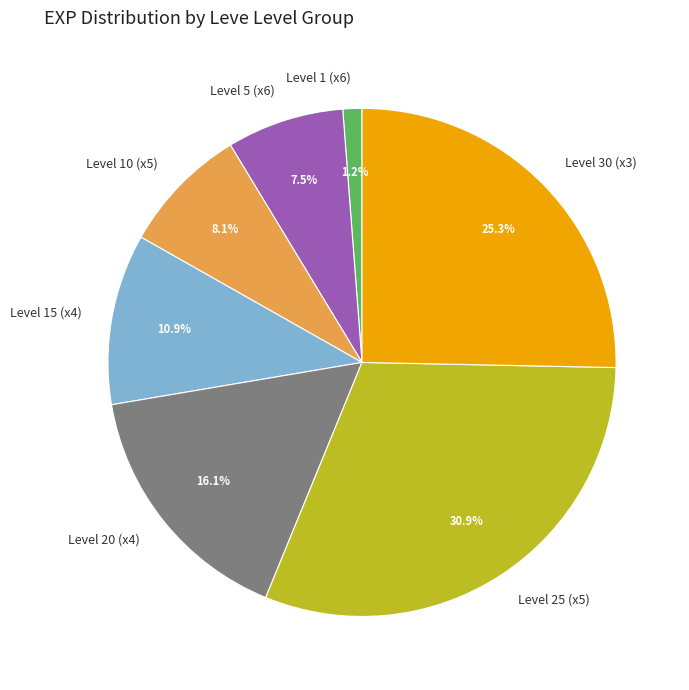

Does Level 10 (x5) represent more than half of the total?

No